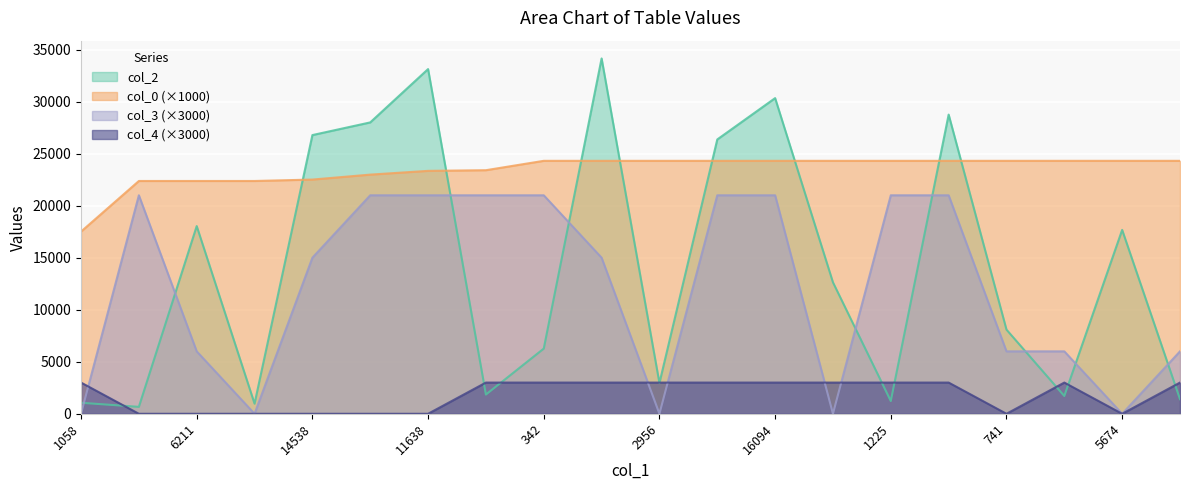

At which label is col_0 closest to 20910?

666